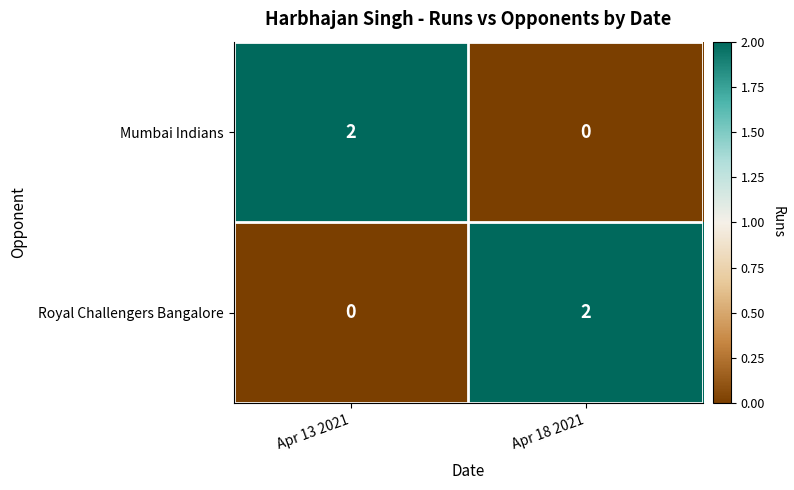

True or false: Mumbai Indians has a value of 2 at Apr 13 2021.

True